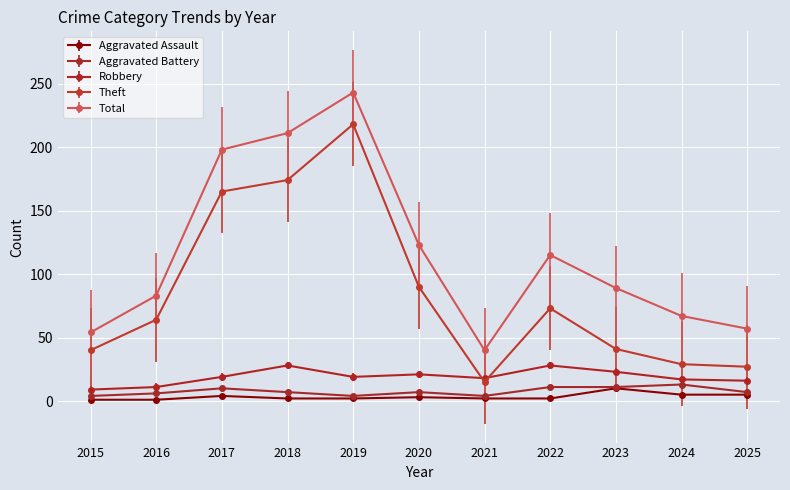

Which series changed the most between 2015 and 2018?

Total